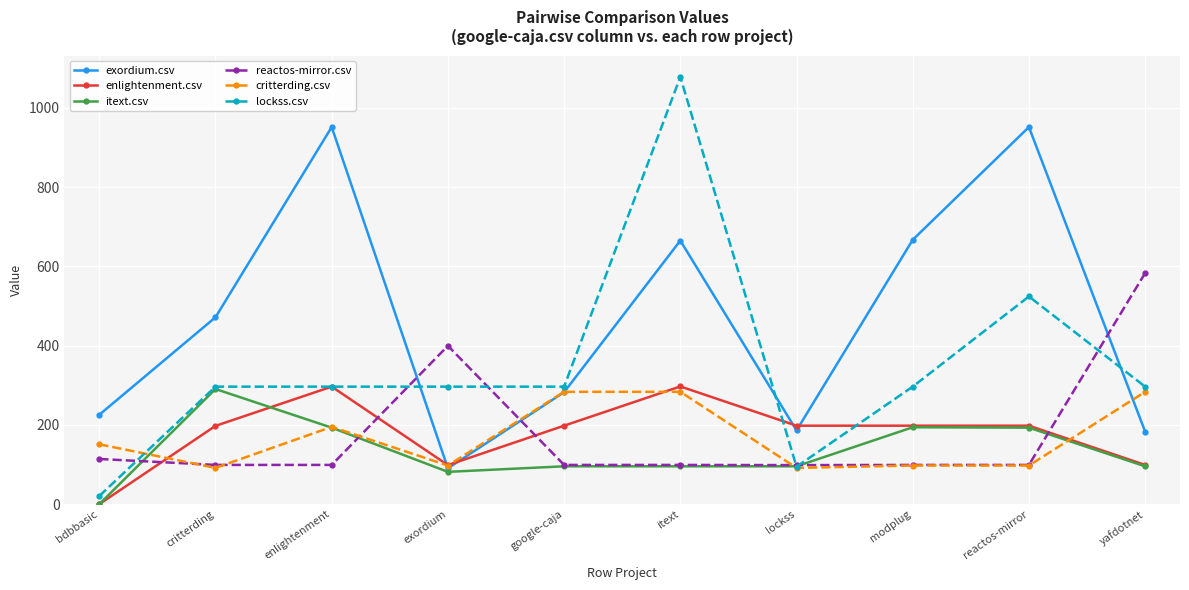

At which category is the sum across all series the highest?

itext